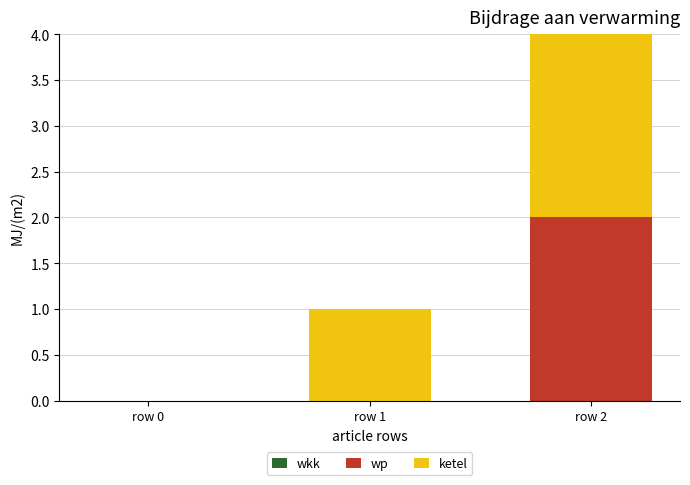

How many wp values are between 0 and 2?

3